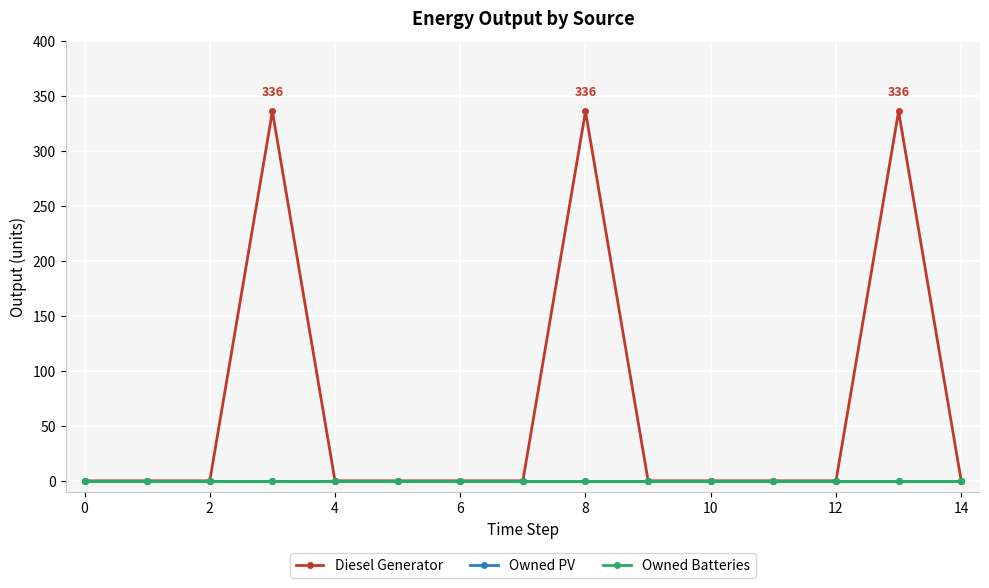

Is this an area chart (filled region under the line)?

No